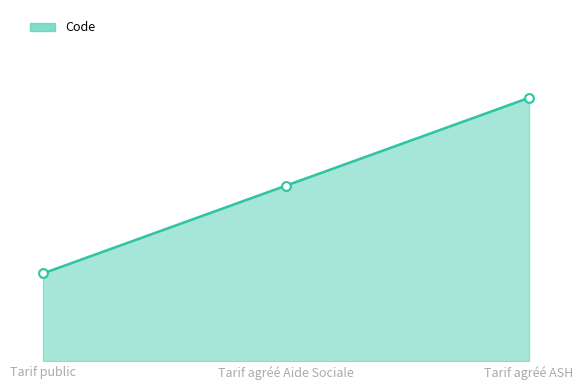

Is this an area chart (filled region under the line)?

Yes